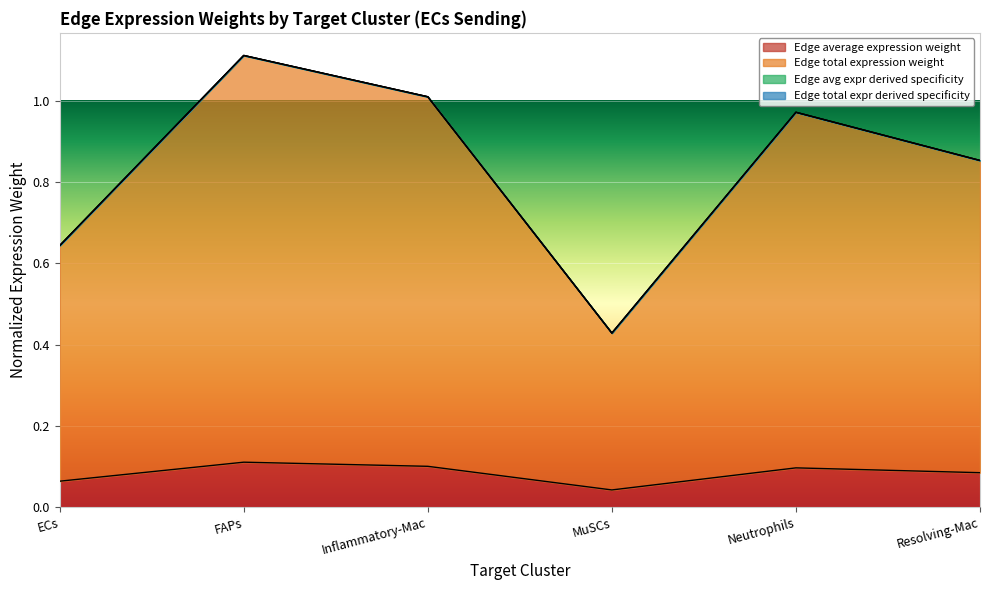

What is the label of the 3rd point from the left?

Inflammatory-Mac